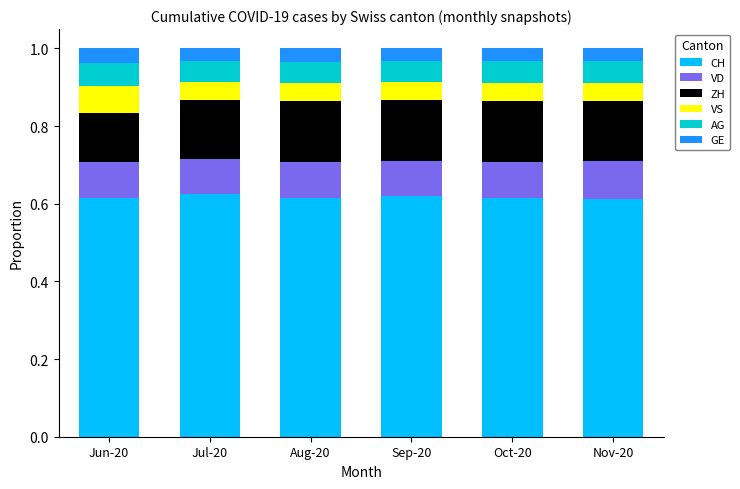

What is the total value across all series at Aug-20?

1.0